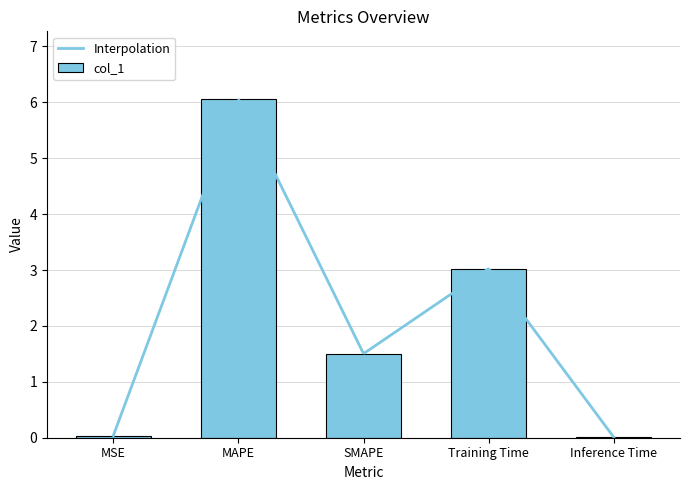

What is the sum of all values?

10.6